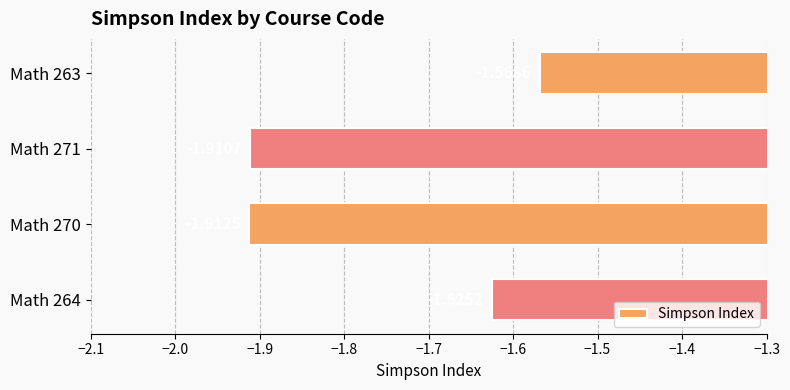

Between Math 264 and Math 270, which is larger?

Math 264